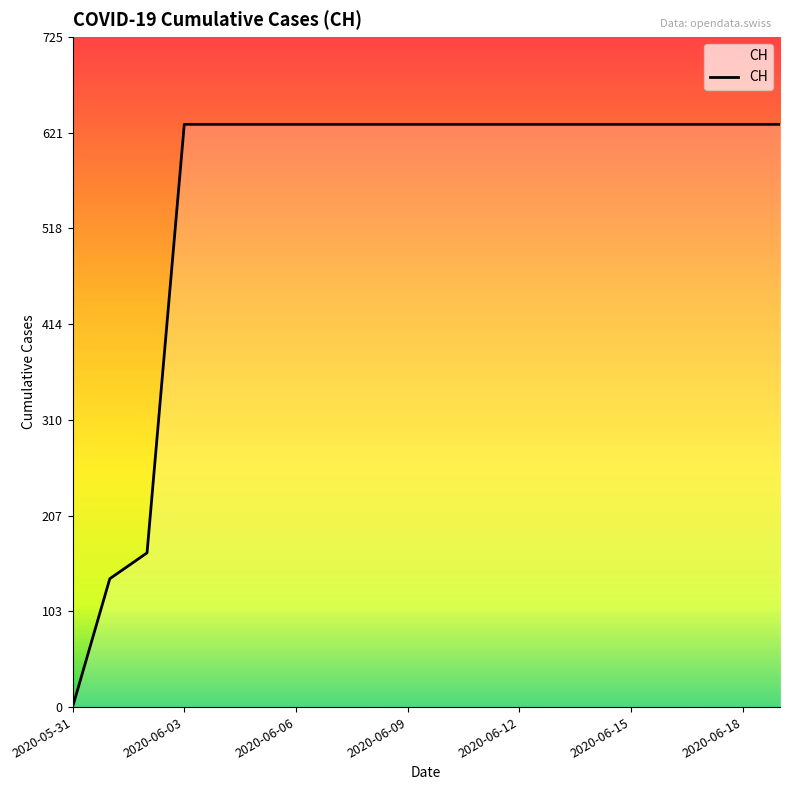

What is the maximum value shown in the chart?

631